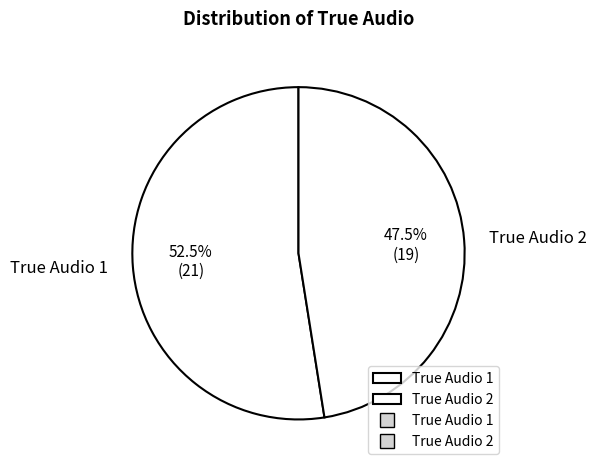

Which has a higher value, True Audio 1 or True Audio 2?

True Audio 1